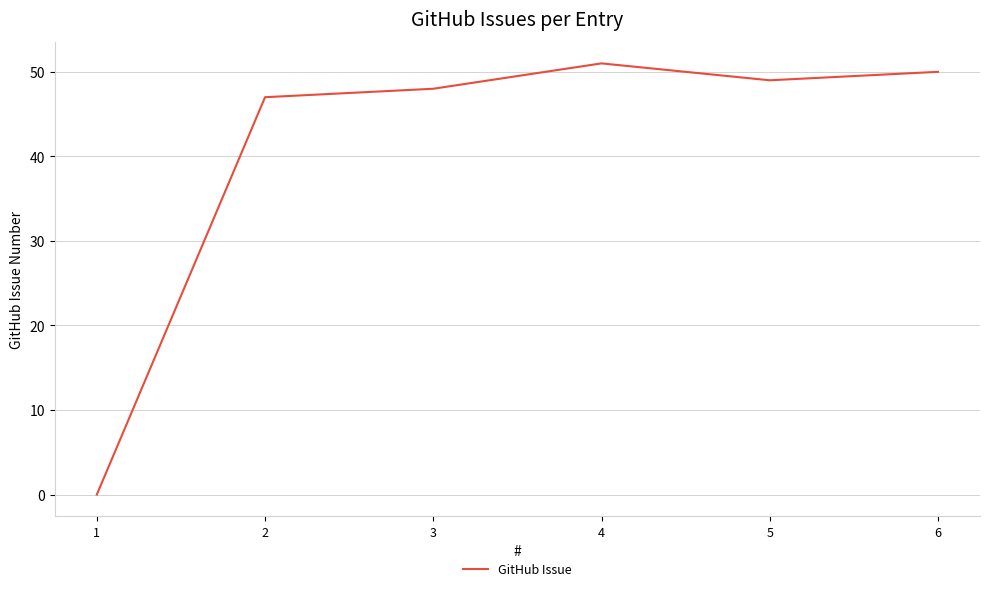

True or false: the data has more than 0 interior local peaks.

True